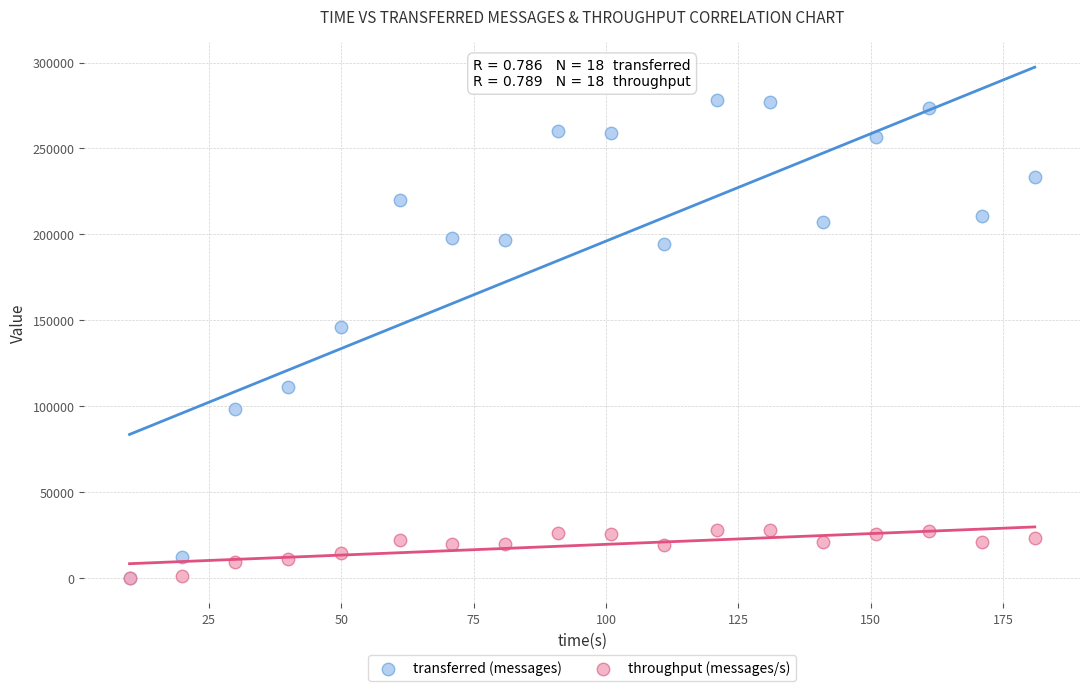

Which series has the largest Y range (max minus min)?

transferred (messages)